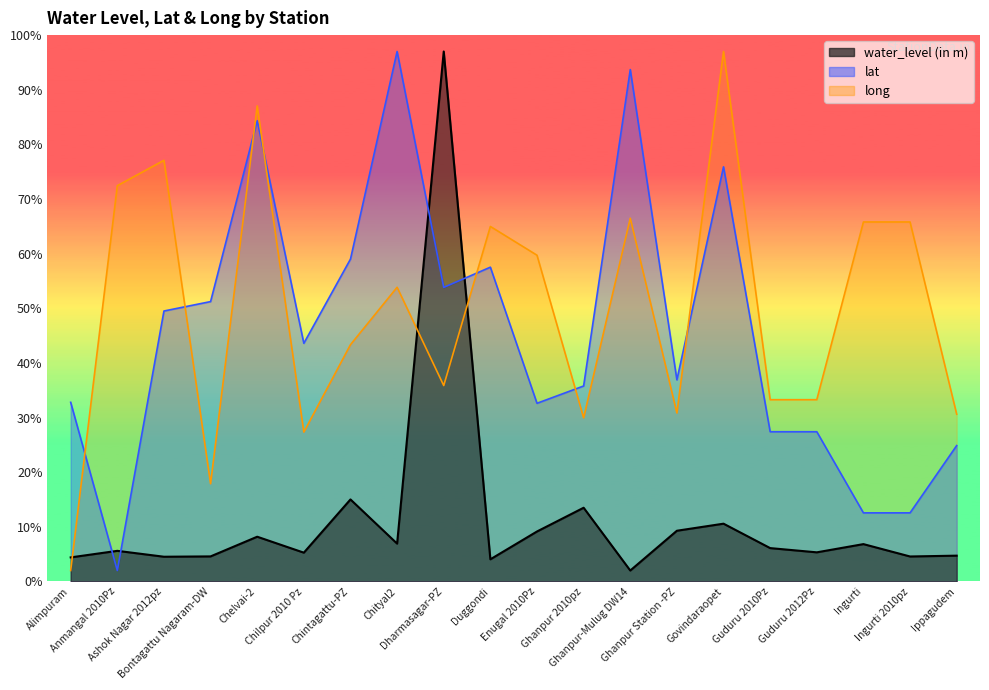

True or false: water_level (in m) and lat intersect in this chart.

True